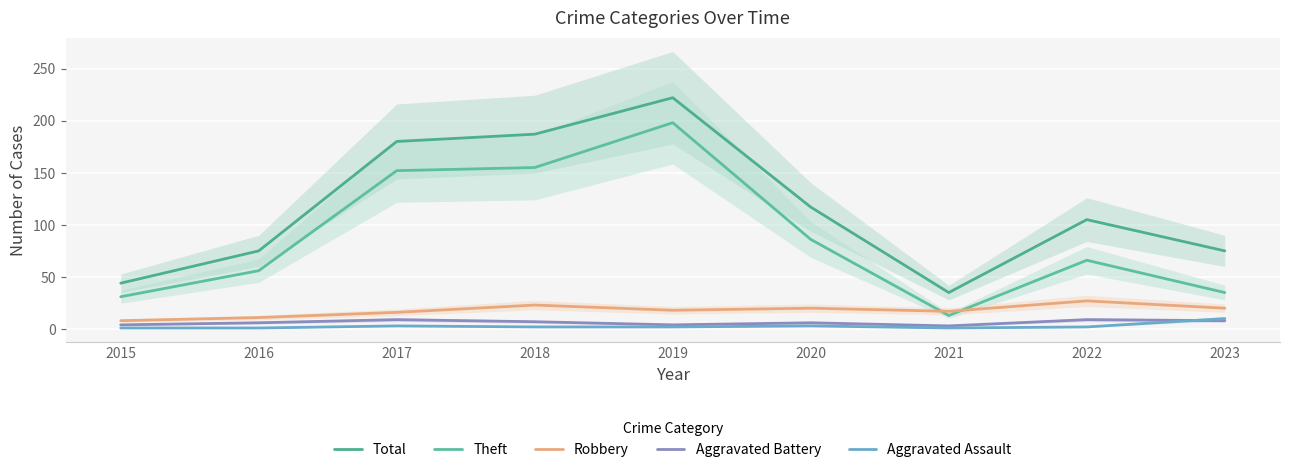

What is the difference between the highest and lowest values at 2021?

34